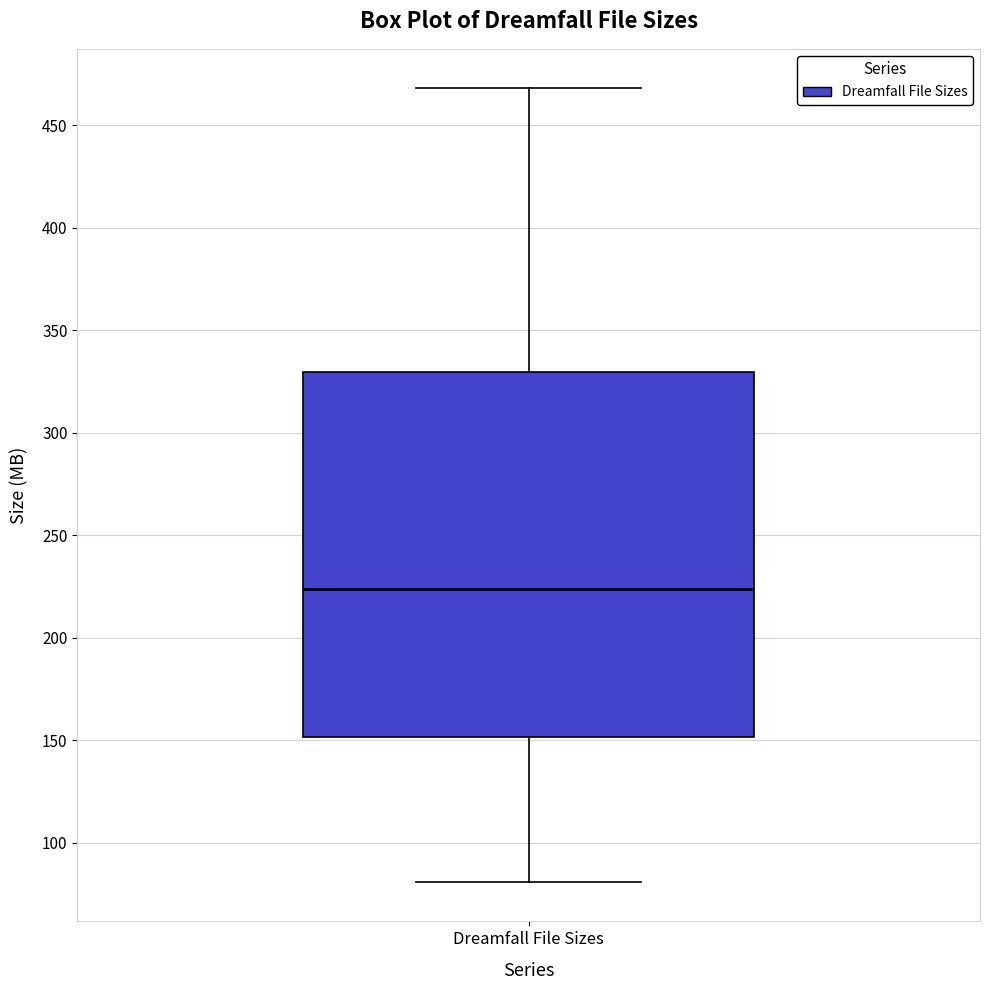

Transcribe this box plot: give where the median line is, the range the box spans, and where the two whiskers end, as read against the y-axis. The values are not printed on the chart, so give them approximately, as read against the axis.

median 225, box 150 to 330, whiskers 80 to 470